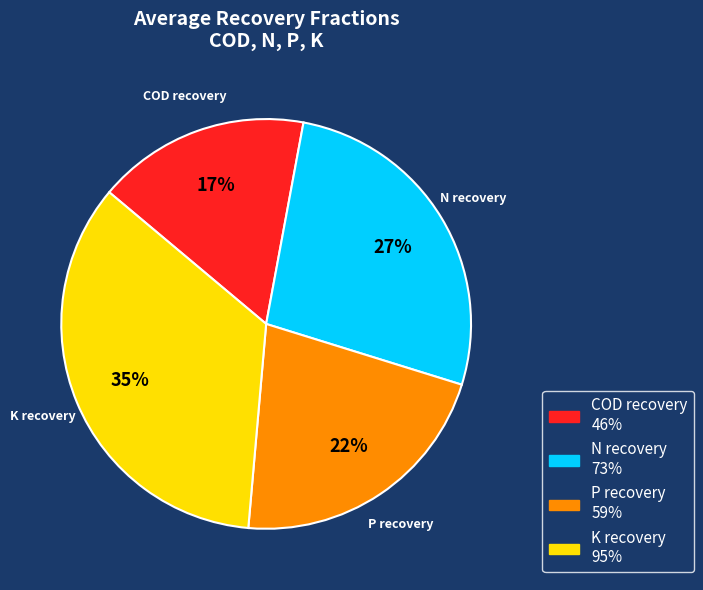

How many slices are in this pie chart?

4